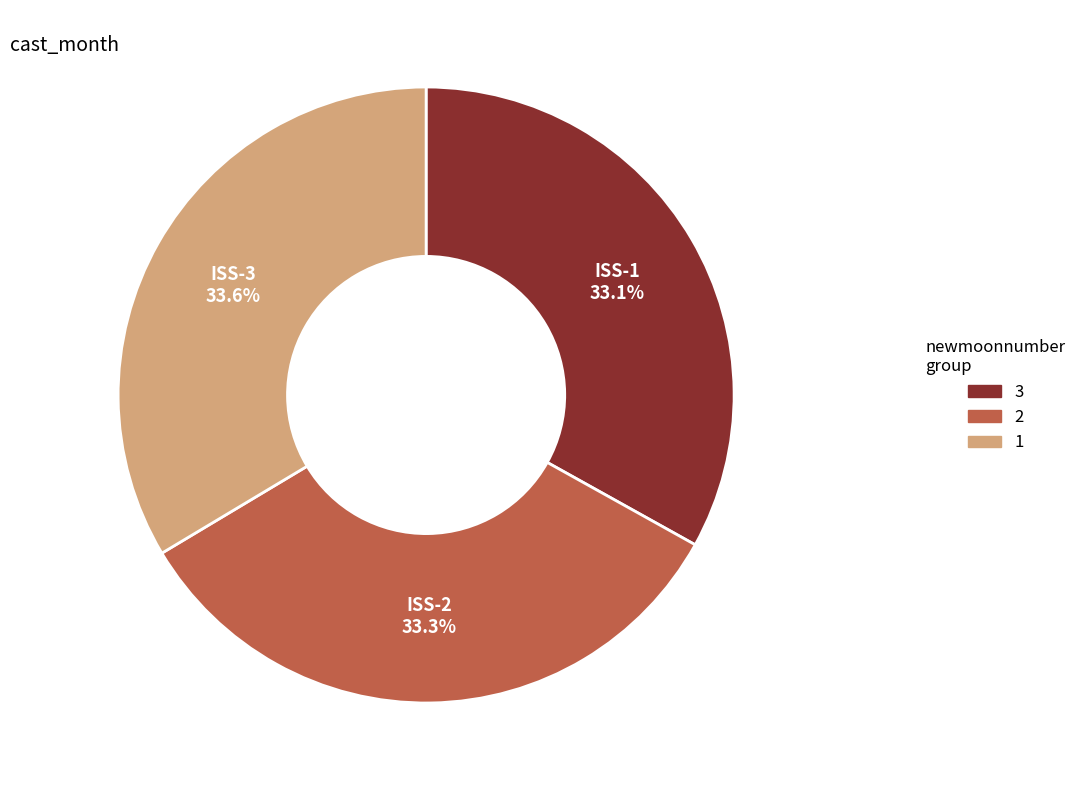

Is there any slice that represents more than half of the pie?

No